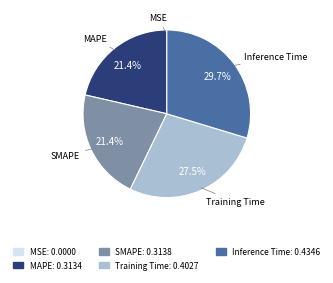

What is the largest slice in the pie chart?

Inference Time